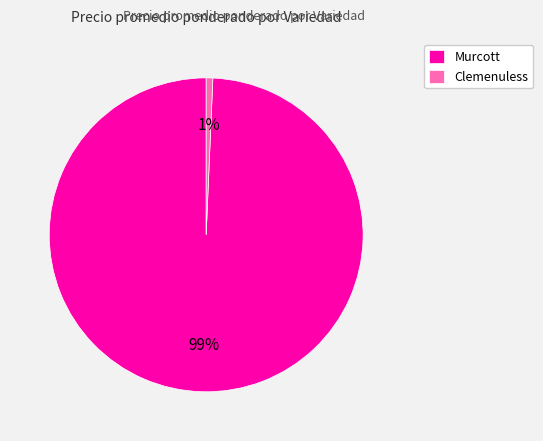

To the nearest percent, what is the average slice percentage?

50%